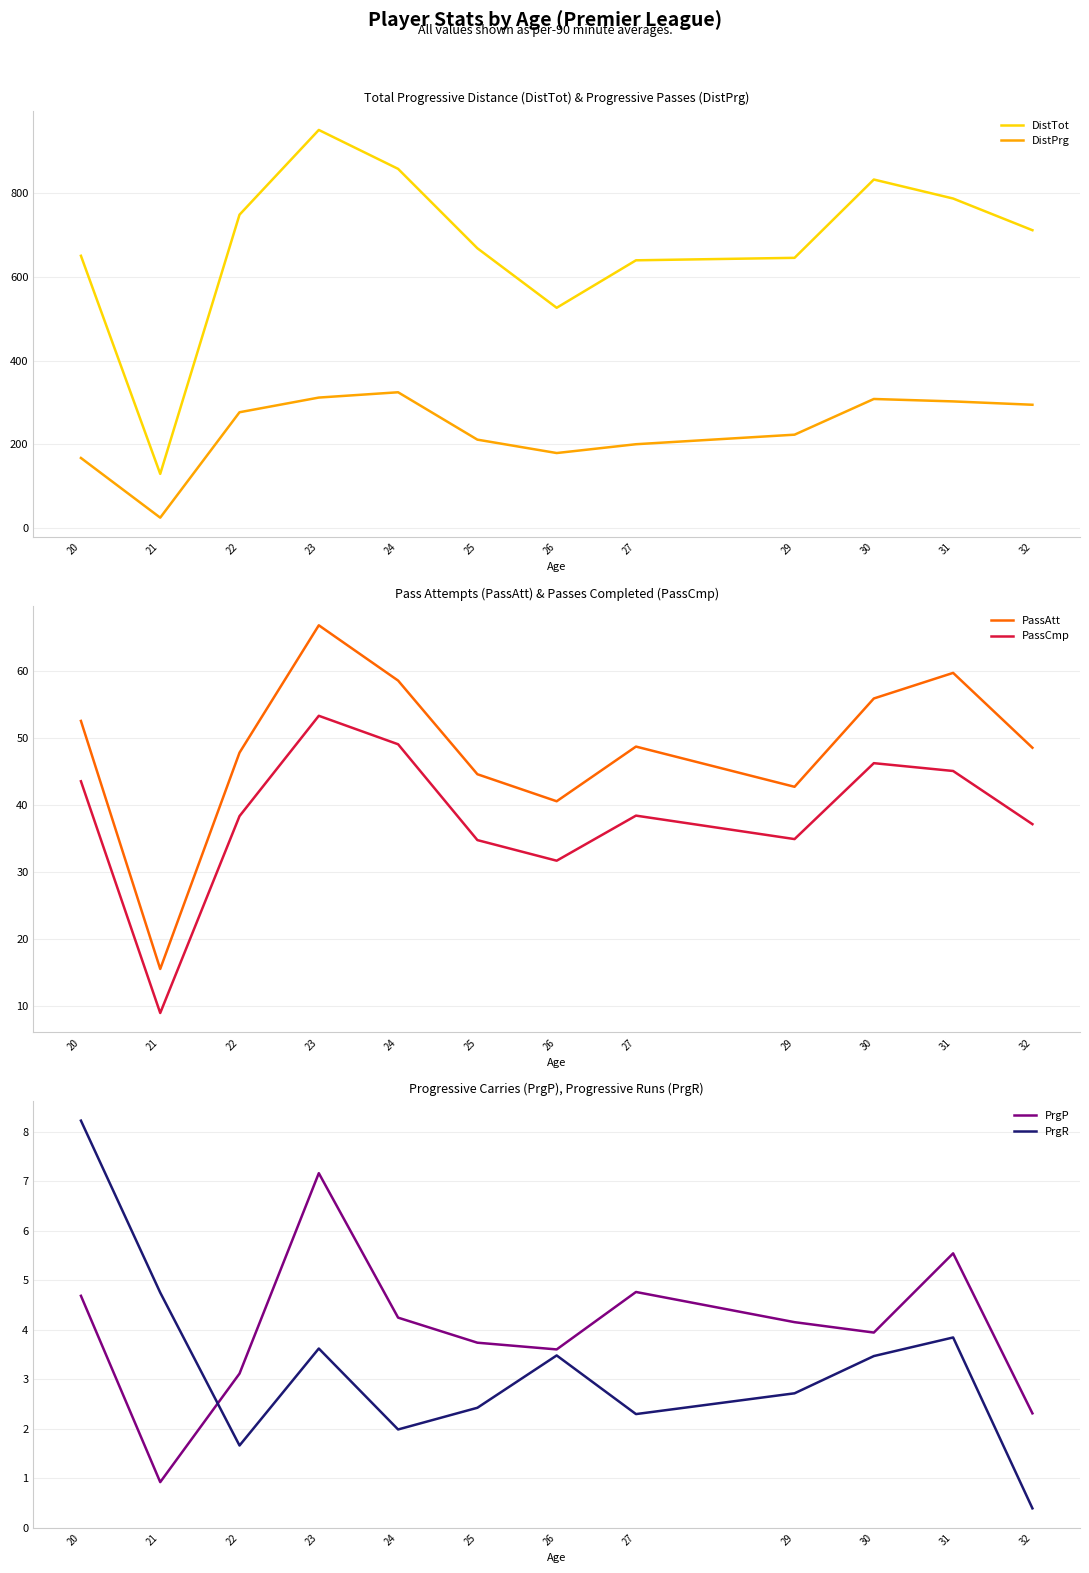

Reading left to right, transcribe all the data shown in this chart.

DistTot: 650.5	129.4	748.8	951.3	858.3	668.5	526.3	639.8	645.7	832.8	787.4	711.7
DistPrg: 167.4	24.8	276.7	311.8	324.4	211.2	179.2	200.3	223.1	308.4	302.6	294.6
PassAtt: 52.5	15.5	47.8	66.8	58.5	44.5	40.5	48.7	42.7	55.9	59.7	48.5
PassCmp: 43.5	8.9	38.3	53.3	49.0	34.7	31.7	38.4	34.9	46.2	45.0	37.1
PrgP: 4.7	0.9	3.1	7.2	4.2	3.7	3.6	4.8	4.2	3.9	5.5	2.3
PrgR: 8.2	4.8	1.7	3.6	2.0	2.4	3.5	2.3	2.7	3.5	3.8	0.4